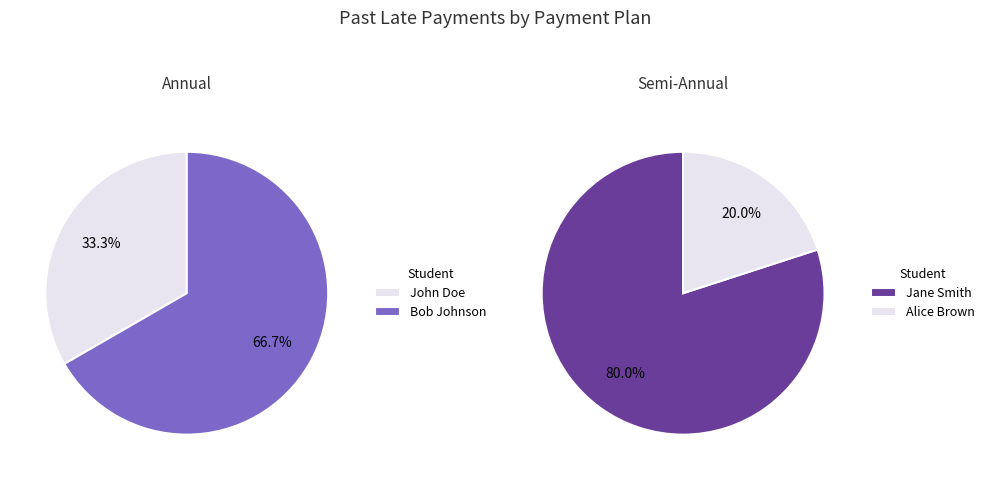

How many slices are in this pie chart?

4